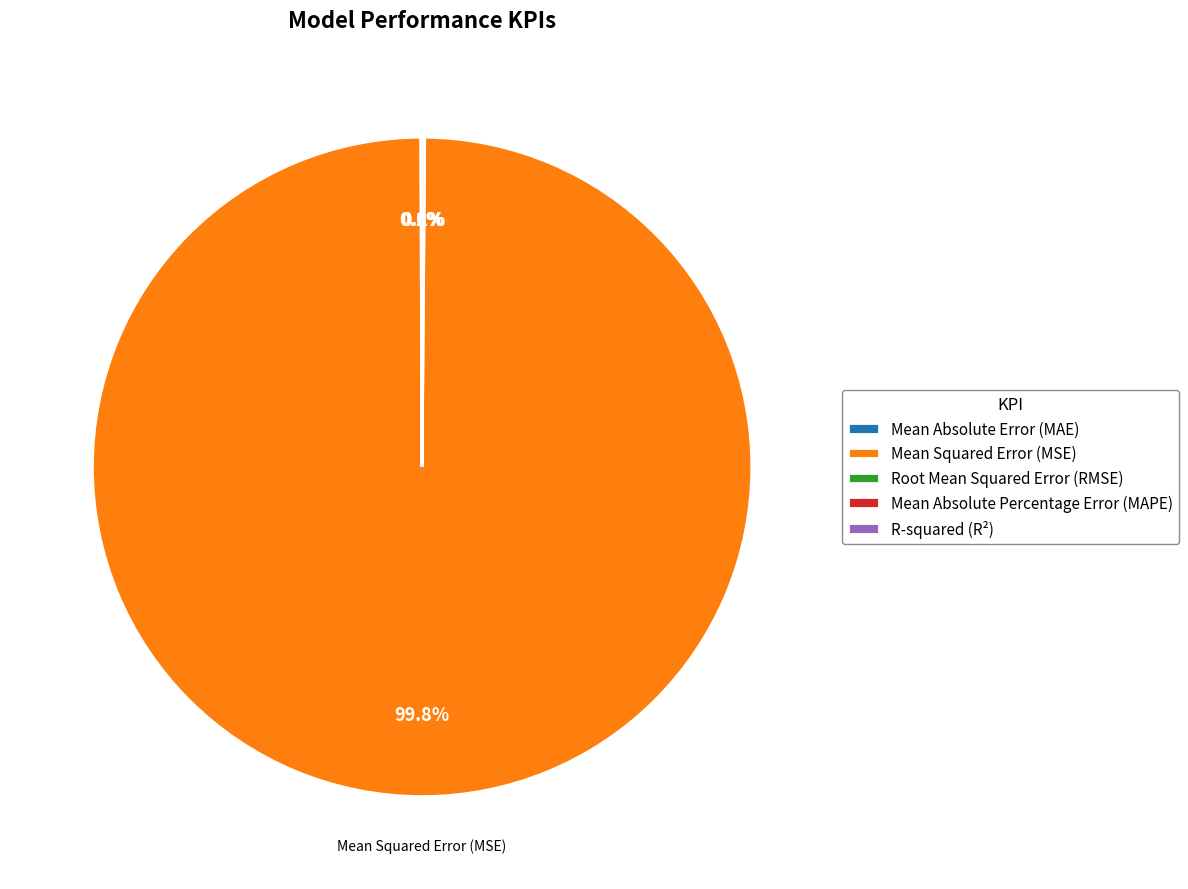

Which category has the biggest portion of the pie?

Mean Squared Error (MSE)